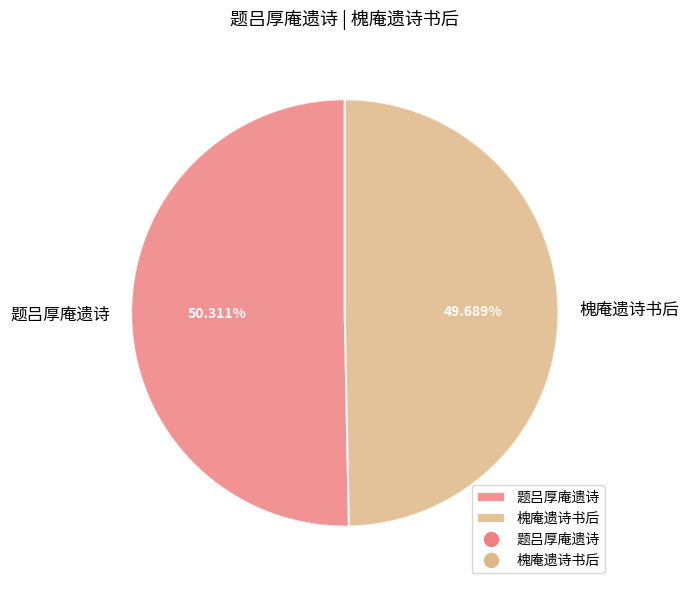

Which category has the biggest portion of the pie?

题吕厚庵遗诗